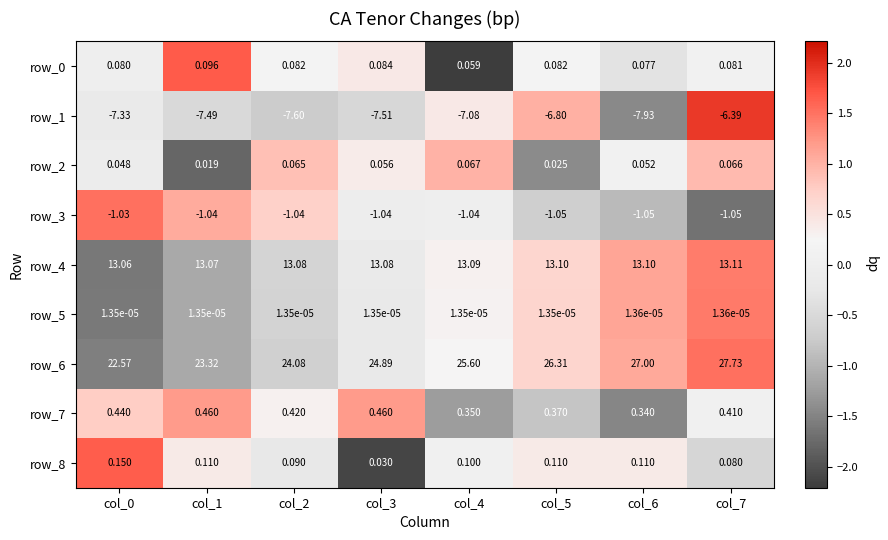

How many categories are shown in the chart?

8